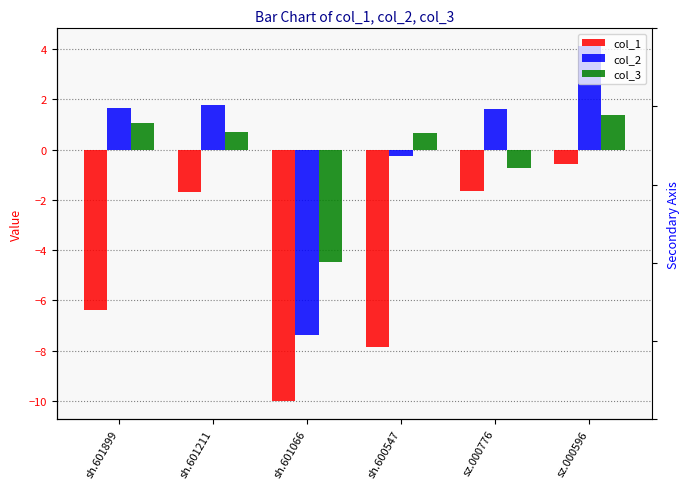

What position from the right is sh.601899?

6